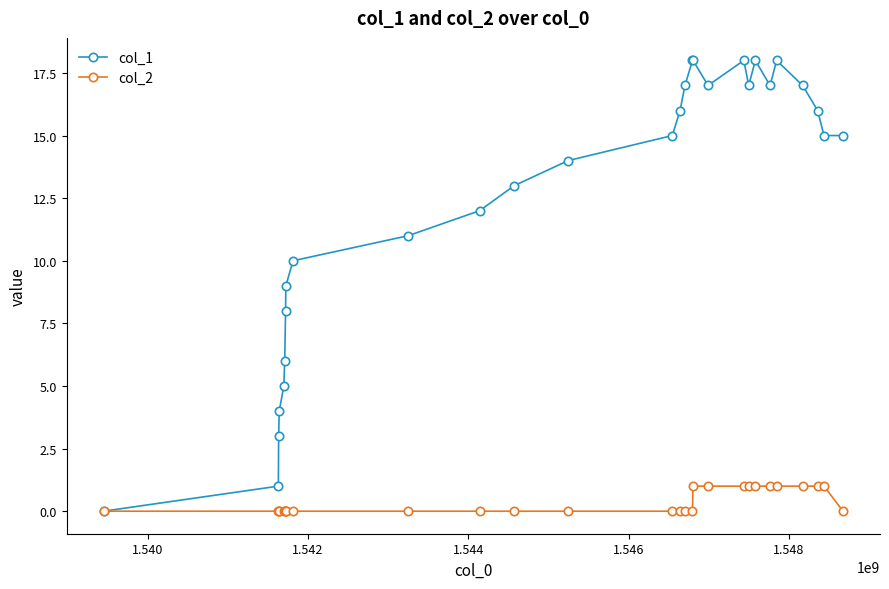

How many positive values does the col_1 series have?

27